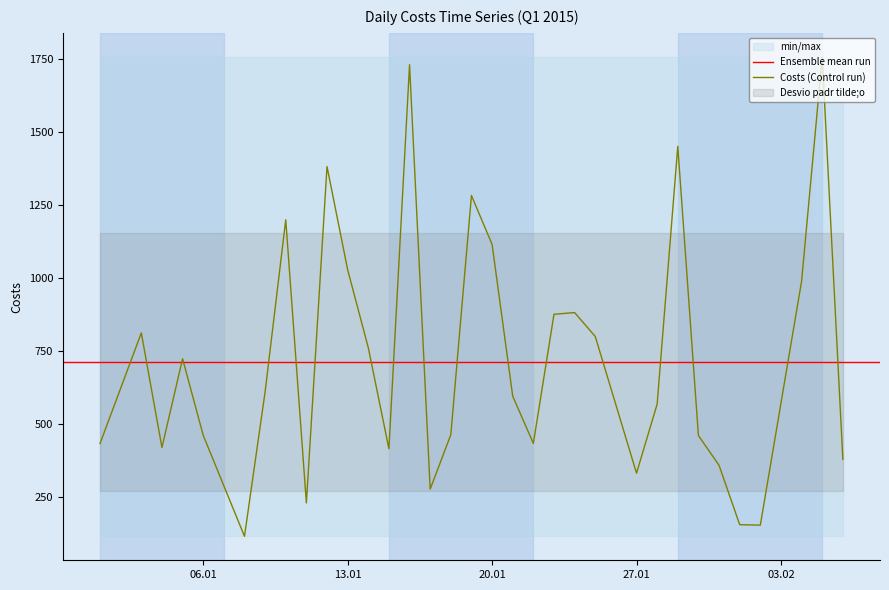

What position from the left is 2015-01-29?

26